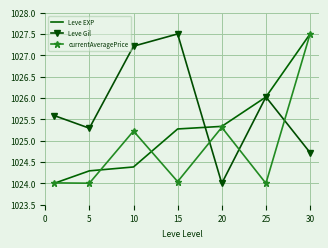

Count the number of categories in the chart.

7